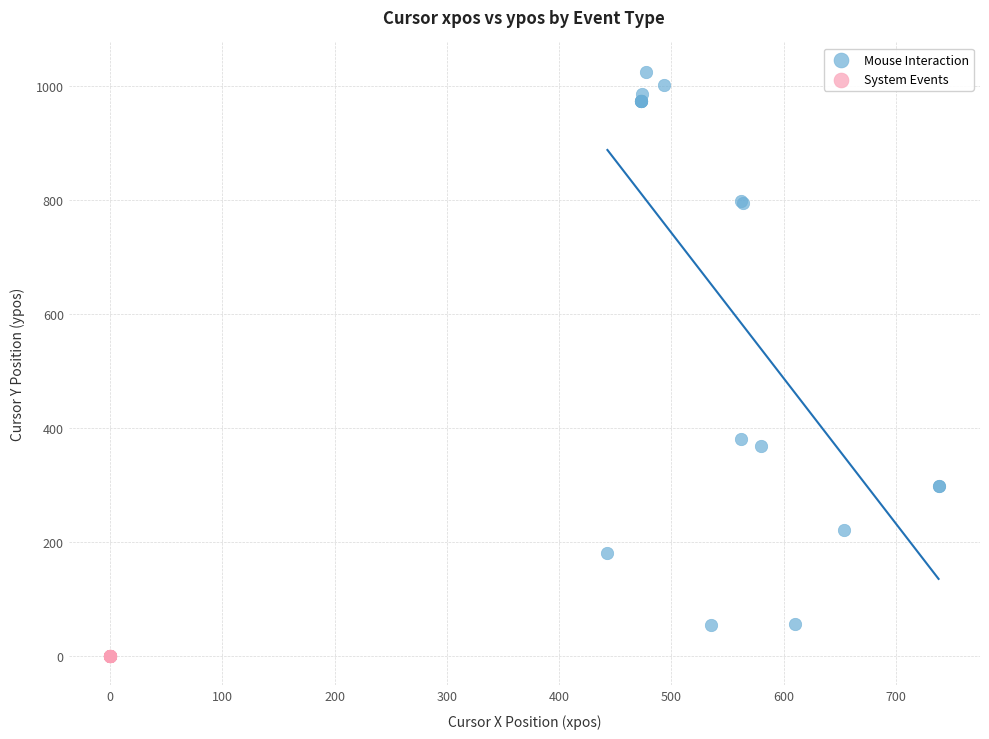

Which series contains the highest Y value?

Mouse Interaction